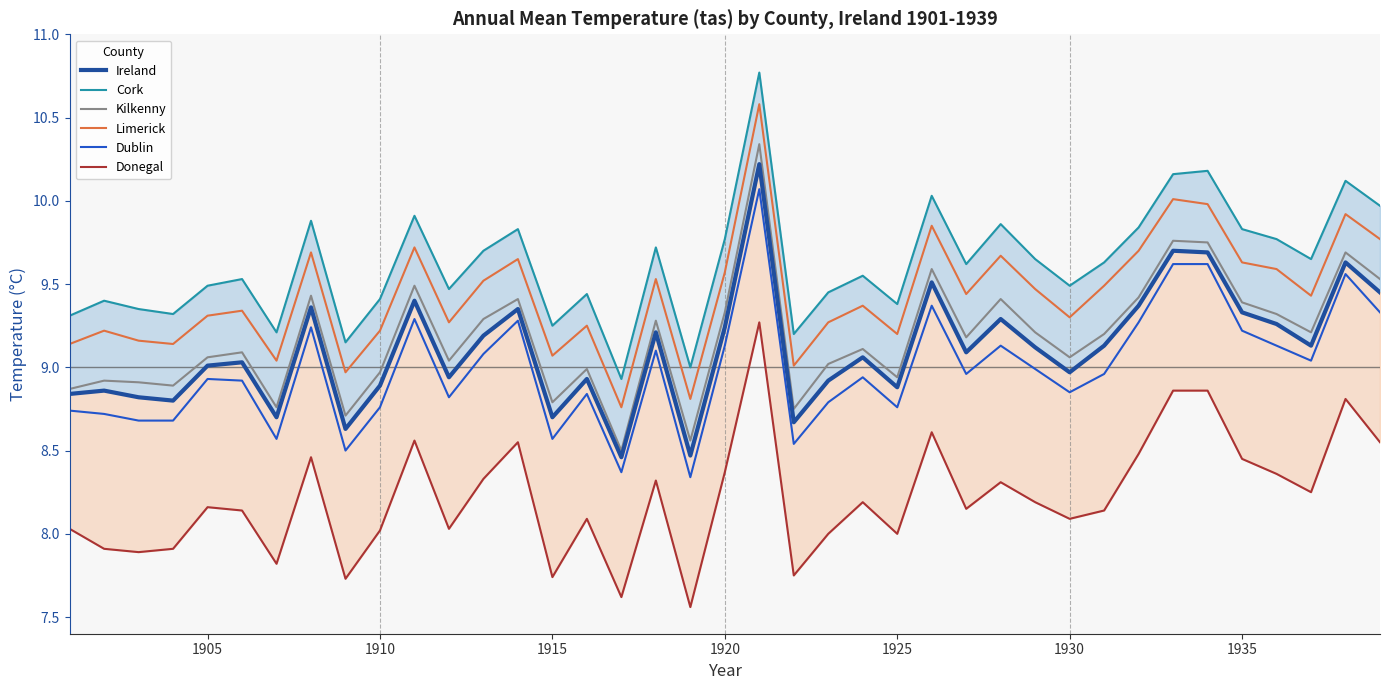

Reading right to left, extract all data points from this chart.

Ireland: 9.4	9.6	9.1	9.3	9.3	9.7	9.7	9.4	9.1	9.0	9.1	9.3	9.1	9.5	8.9	9.1	8.9	8.7	10.2	9.2	8.5	9.2	8.5	8.9	8.7	9.3	9.2	8.9	9.4	8.9	8.6	9.4	8.7	9.0	9.0	8.8	8.8	8.9	8.8
Cork: 10.0	10.1	9.7	9.8	9.8	10.2	10.2	9.8	9.6	9.5	9.7	9.9	9.6	10.0	9.4	9.6	9.4	9.2	10.8	9.8	9.0	9.7	8.9	9.4	9.2	9.8	9.7	9.5	9.9	9.4	9.2	9.9	9.2	9.5	9.5	9.3	9.3	9.4	9.3
Kilkenny: 9.5	9.7	9.2	9.3	9.4	9.8	9.8	9.4	9.2	9.1	9.2	9.4	9.2	9.6	8.9	9.1	9.0	8.8	10.3	9.3	8.6	9.3	8.5	9.0	8.8	9.4	9.3	9.0	9.5	9.0	8.7	9.4	8.8	9.1	9.1	8.9	8.9	8.9	8.9
Limerick: 9.8	9.9	9.4	9.6	9.6	10.0	10.0	9.7	9.5	9.3	9.5	9.7	9.4	9.8	9.2	9.4	9.3	9.0	10.6	9.6	8.8	9.5	8.8	9.2	9.1	9.7	9.5	9.3	9.7	9.2	9.0	9.7	9.0	9.3	9.3	9.1	9.2	9.2	9.1
Dublin: 9.3	9.6	9.0	9.1	9.2	9.6	9.6	9.3	9.0	8.8	9.0	9.1	9.0	9.4	8.8	8.9	8.8	8.5	10.1	9.1	8.3	9.1	8.4	8.8	8.6	9.3	9.1	8.8	9.3	8.8	8.5	9.2	8.6	8.9	8.9	8.7	8.7	8.7	8.7
Donegal: 8.6	8.8	8.2	8.4	8.4	8.9	8.9	8.5	8.1	8.1	8.2	8.3	8.2	8.6	8.0	8.2	8.0	7.8	9.3	8.4	7.6	8.3	7.6	8.1	7.7	8.6	8.3	8.0	8.6	8.0	7.7	8.5	7.8	8.1	8.2	7.9	7.9	7.9	8.0